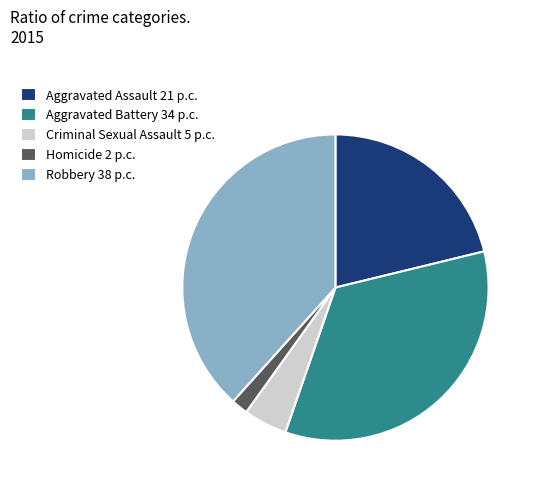

What is the largest slice in the pie chart?

Robbery